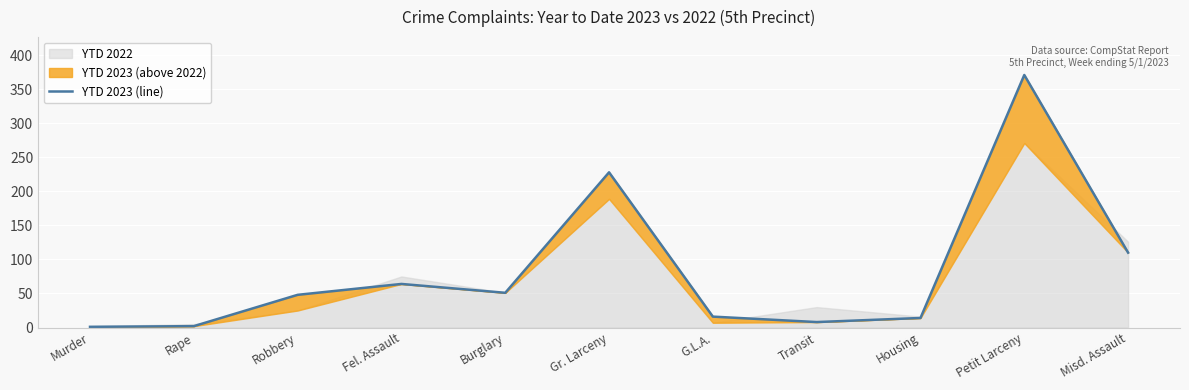

Rank the categories by value from highest to lowest.

Petit Larceny, Gr. Larceny, Misd. Assault, Fel. Assault, Burglary, Robbery, G.L.A., Housing, Transit, Rape, Murder